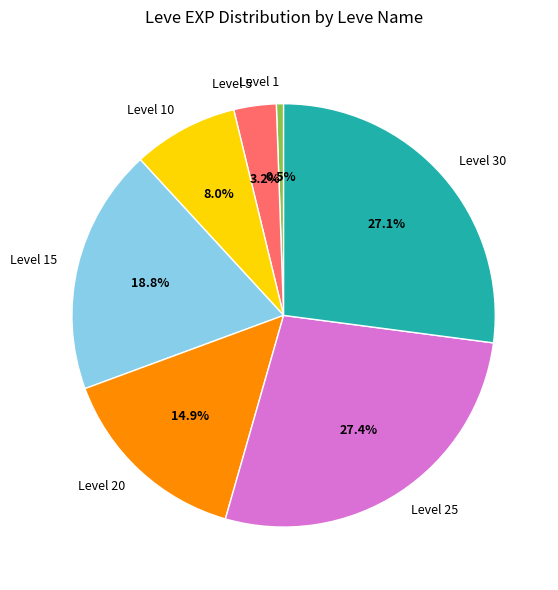

Does any single category account for the majority?

No